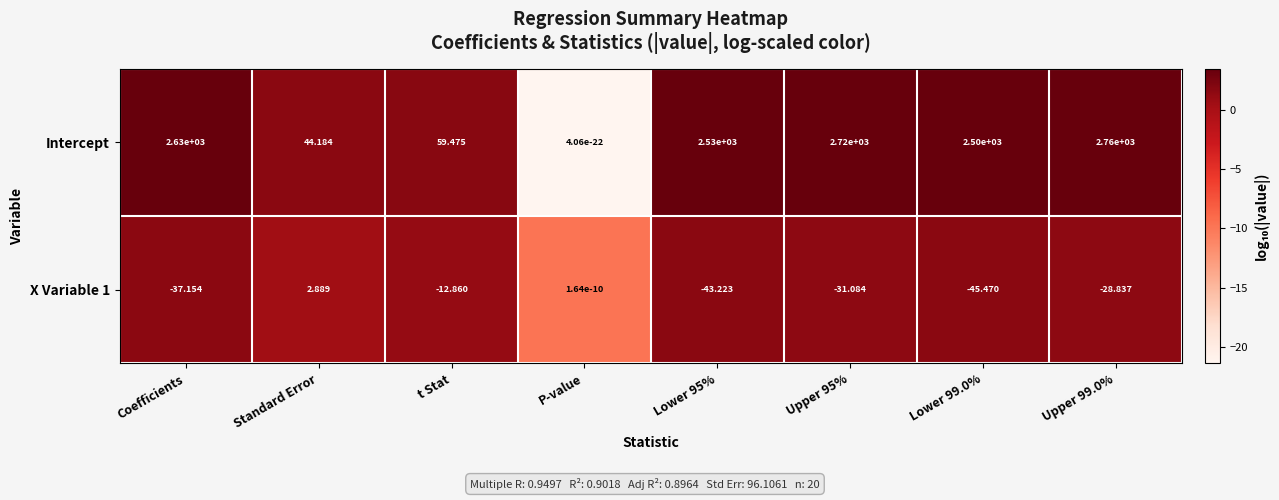

Count the number of categories in the chart.

8